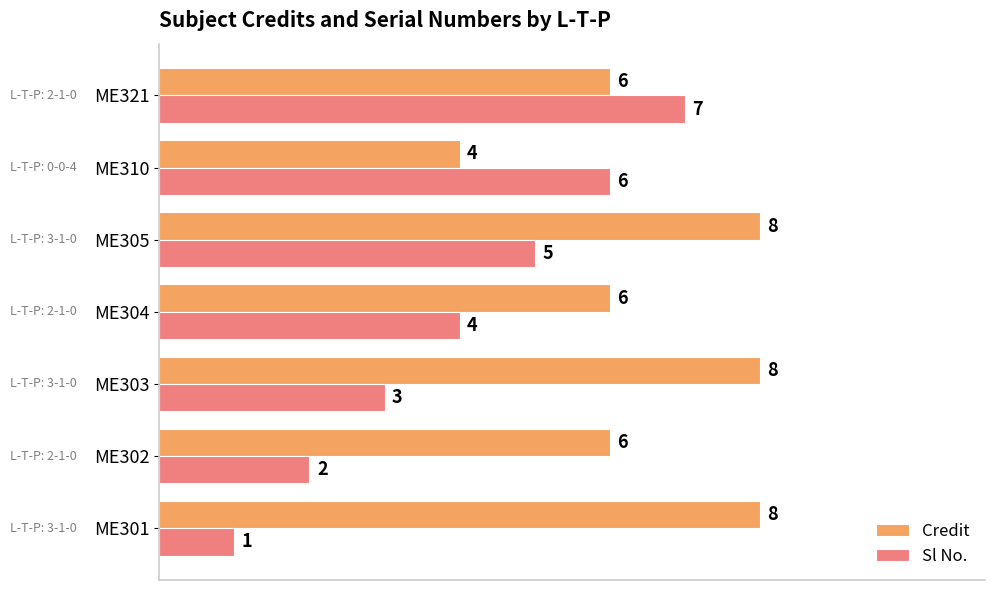

What is the difference between the maximum and minimum values in the Sl No. series?

6